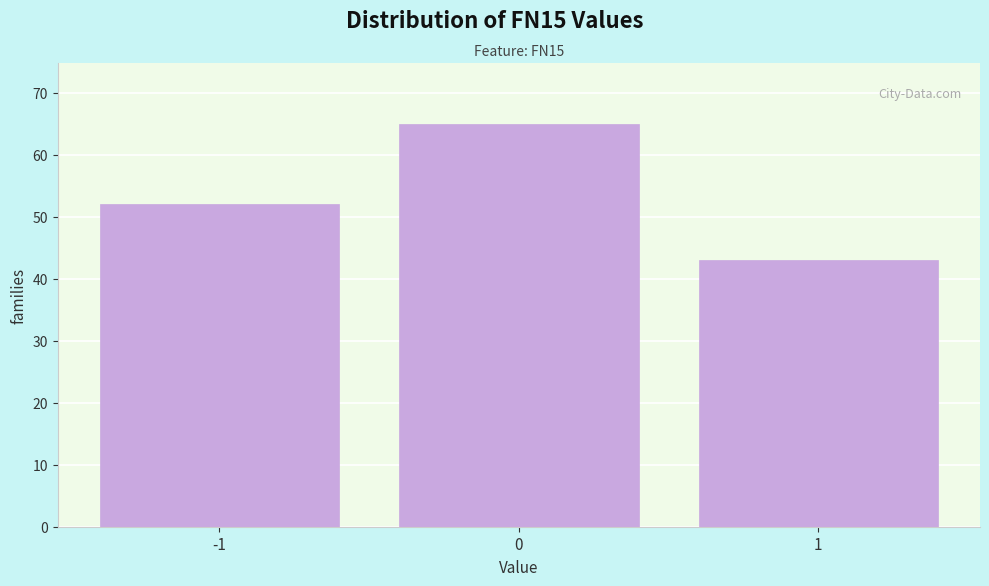

Reading left to right, transcribe this chart: for each bar, give the range it covers on the x-axis and its height. The values are not printed on the chart, so give them approximately, as read against the axis.

-1.5 to -0.5: 52
-0.5 to 0.5: 65
0.5 to 1.5: 43